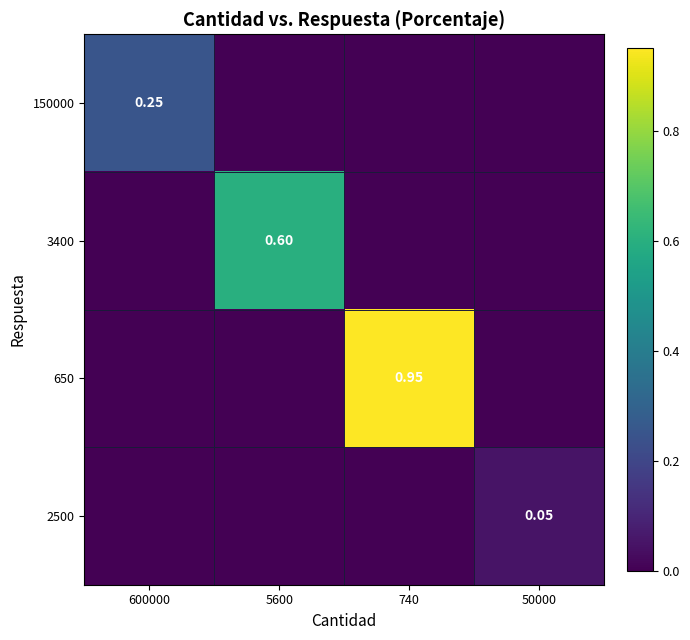

List the series in order of their overall mean, highest first.

650, 3400, 150000, 2500